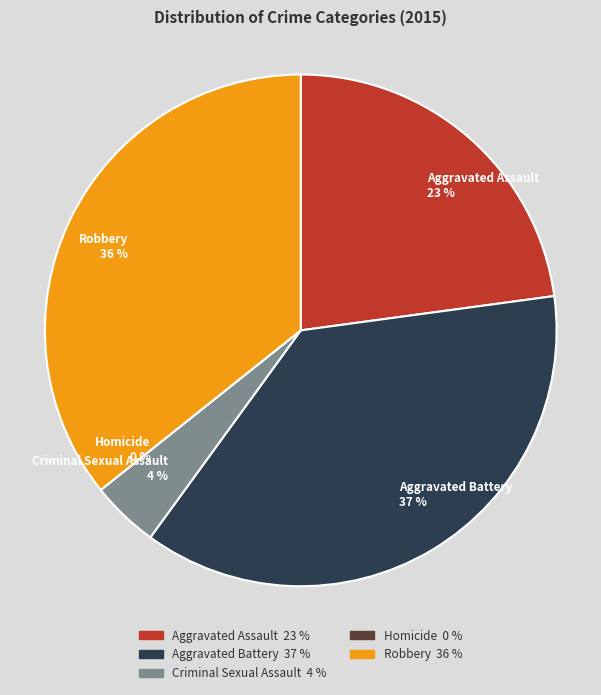

How many segments does this pie chart have?

5